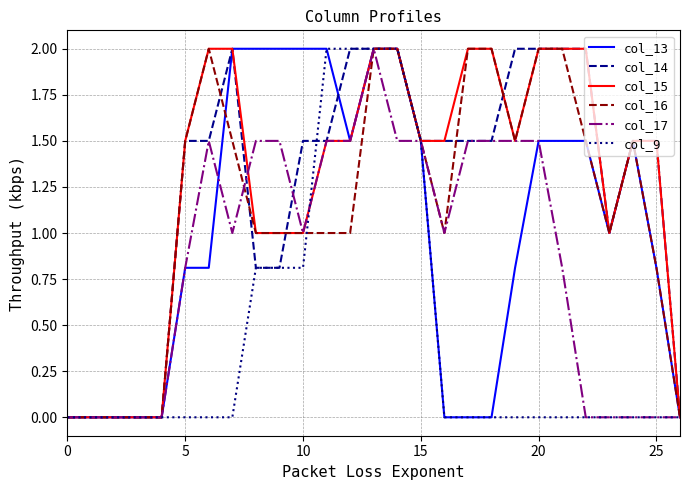

What is the maximum value for col_13?

2.0